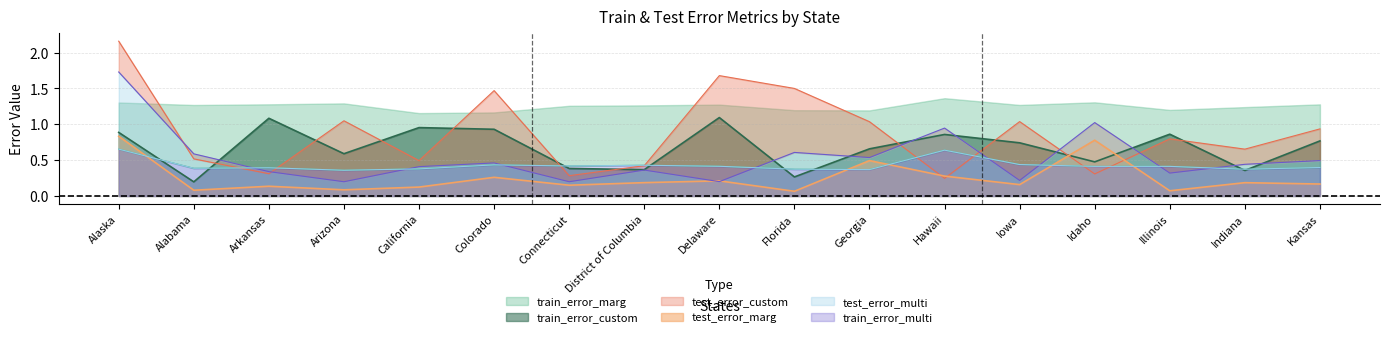

What is the label of the 16th point from the right?

Alabama